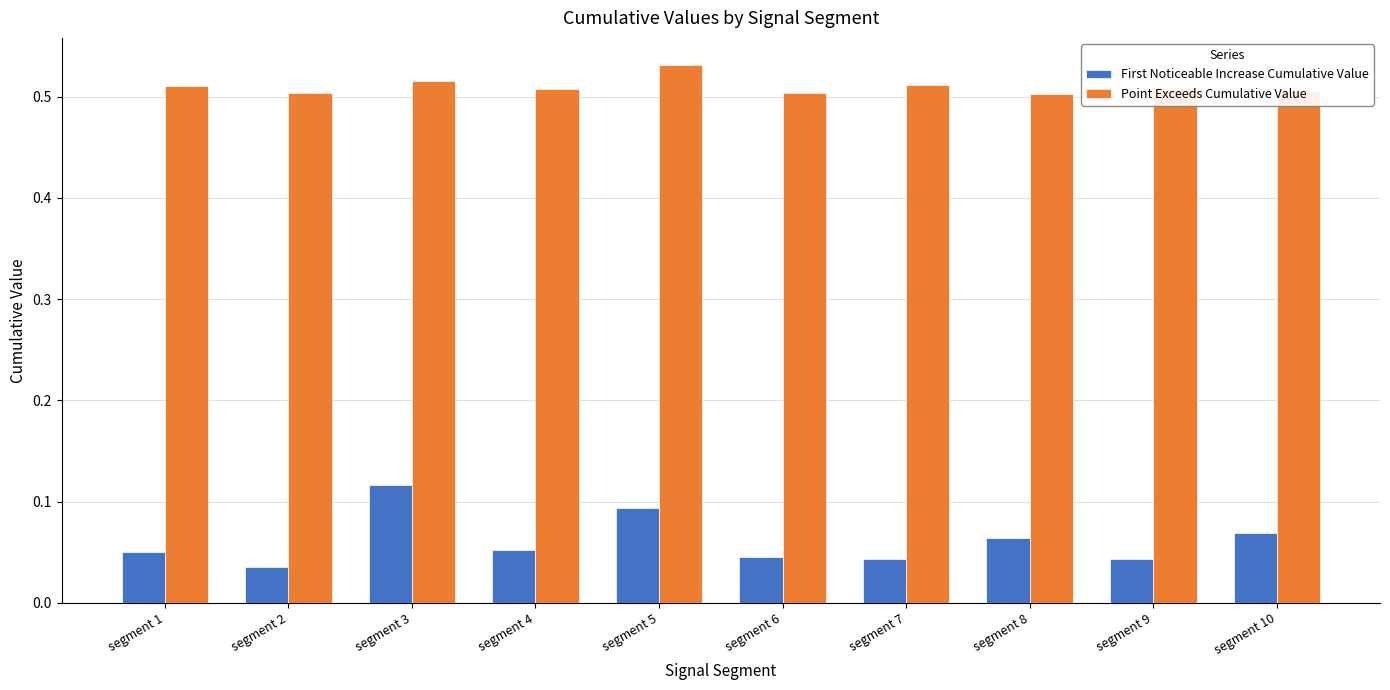

How many First Noticeable Increase Cumulative Value values are between 0 and 1?

10